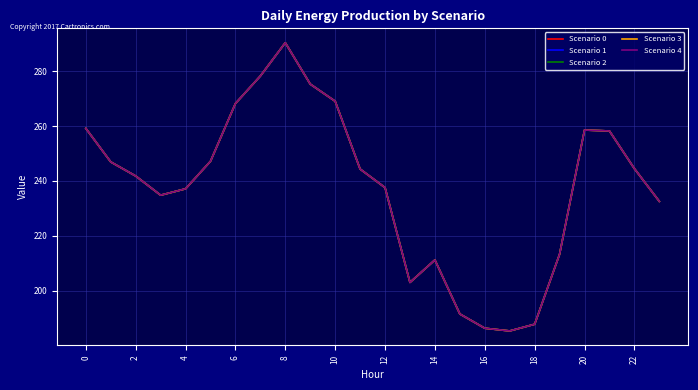

Does the chart have visible grid lines?

Yes